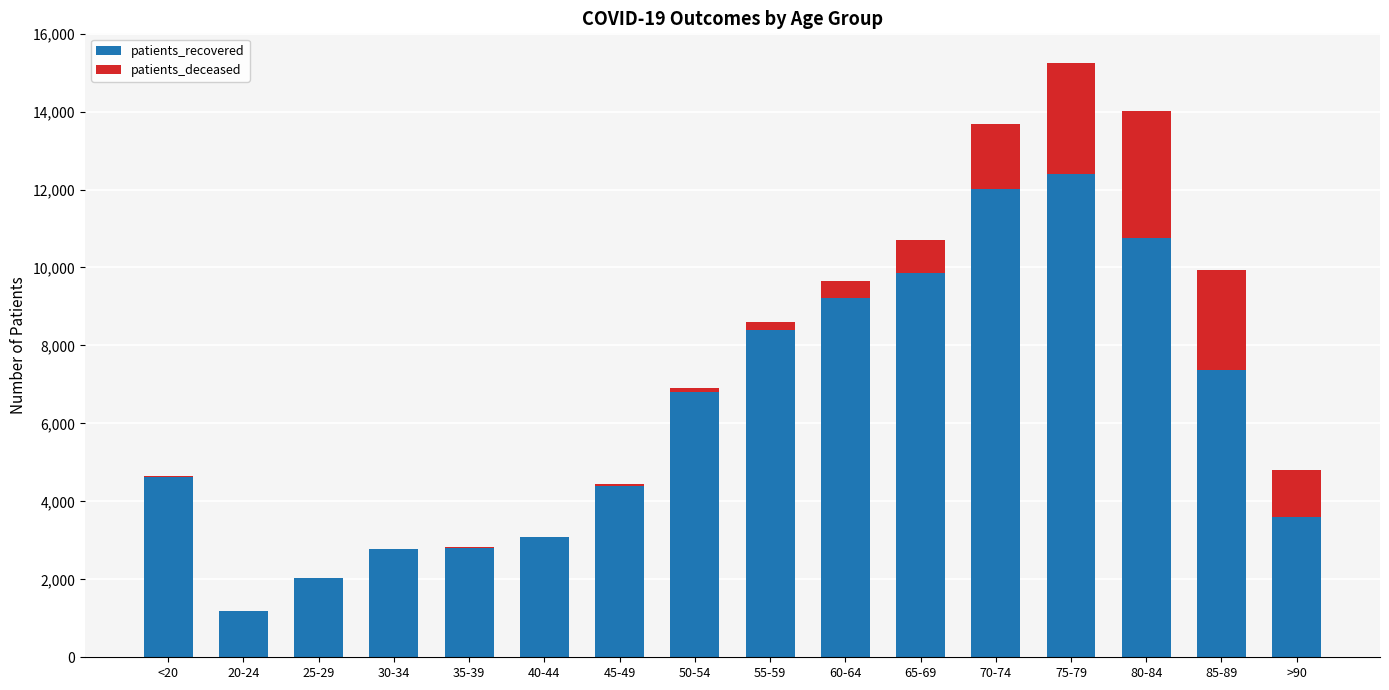

What is the maximum value for patients_recovered?

12396